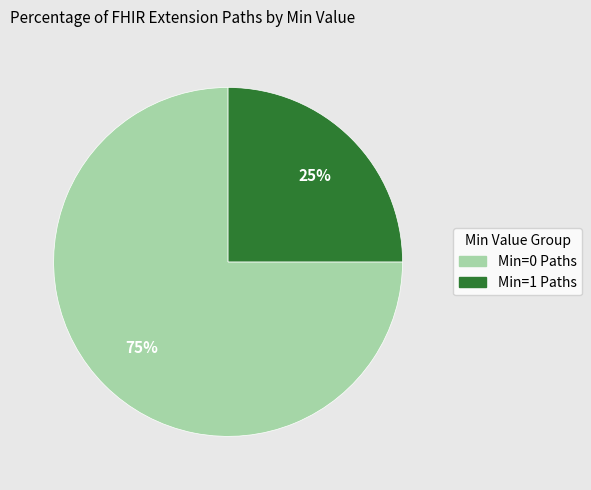

Is there any slice that represents more than half of the pie?

Yes